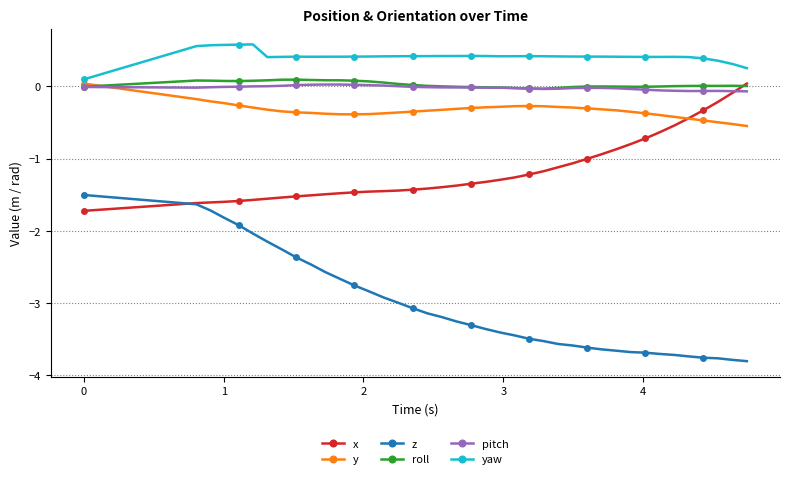

Which series has the largest total across all categories?

yaw